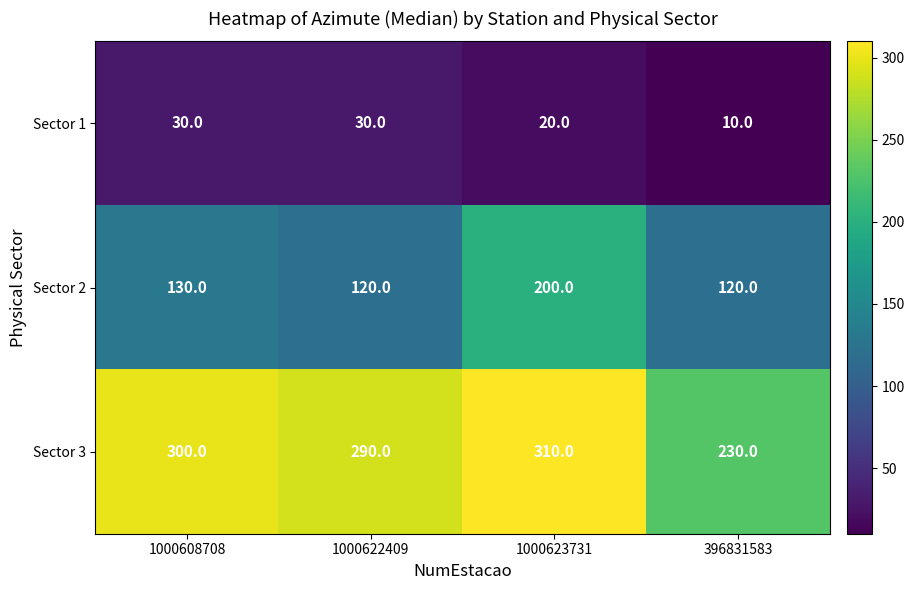

How many categories are shown in the chart?

4